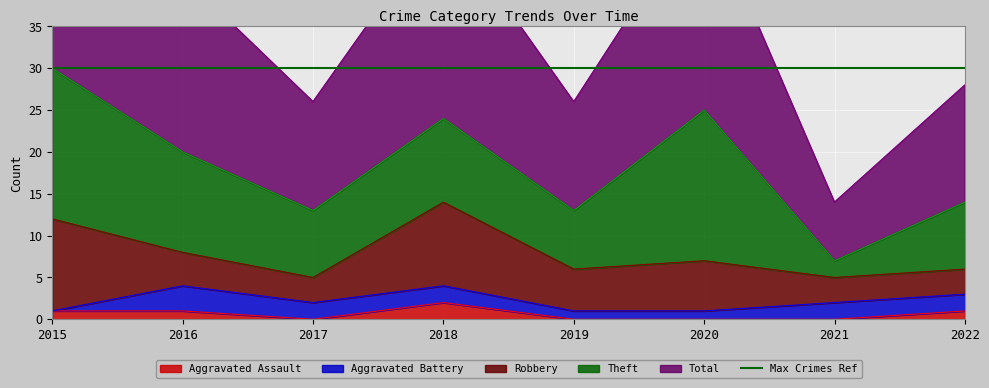

Rank the series at 2020 from highest to lowest value.

Total, Theft, Robbery, Aggravated Battery, Aggravated Assault